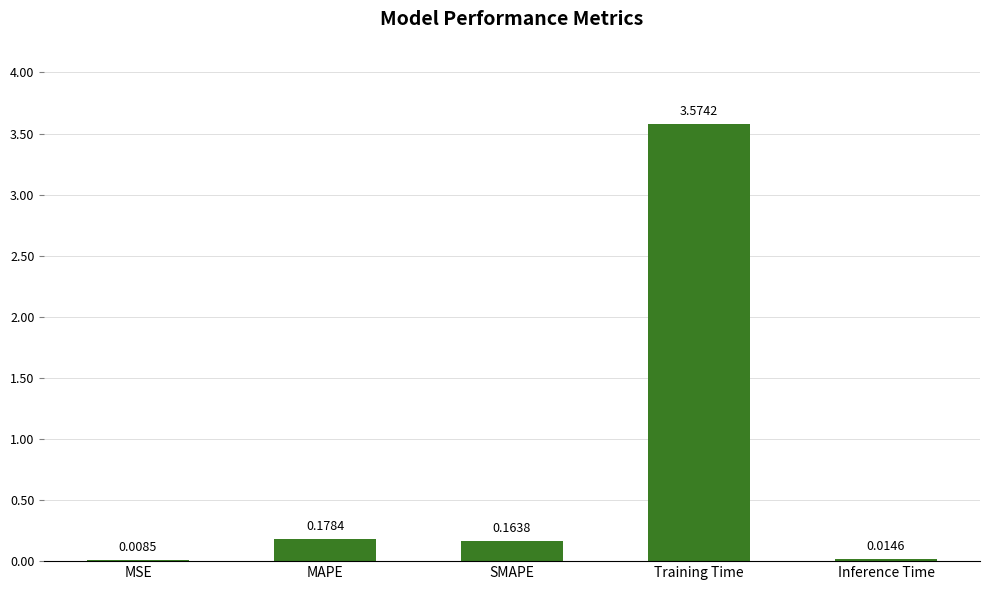

At which category does the chart reach its peak across all series?

Training Time